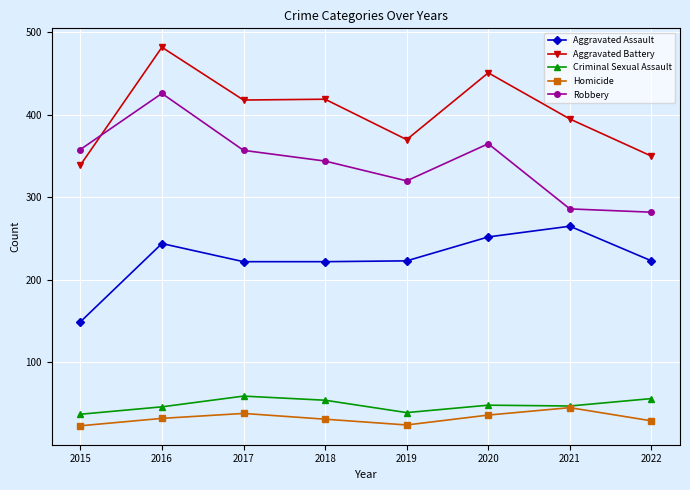

What is the spread (max minus min) of values at 2018?

388